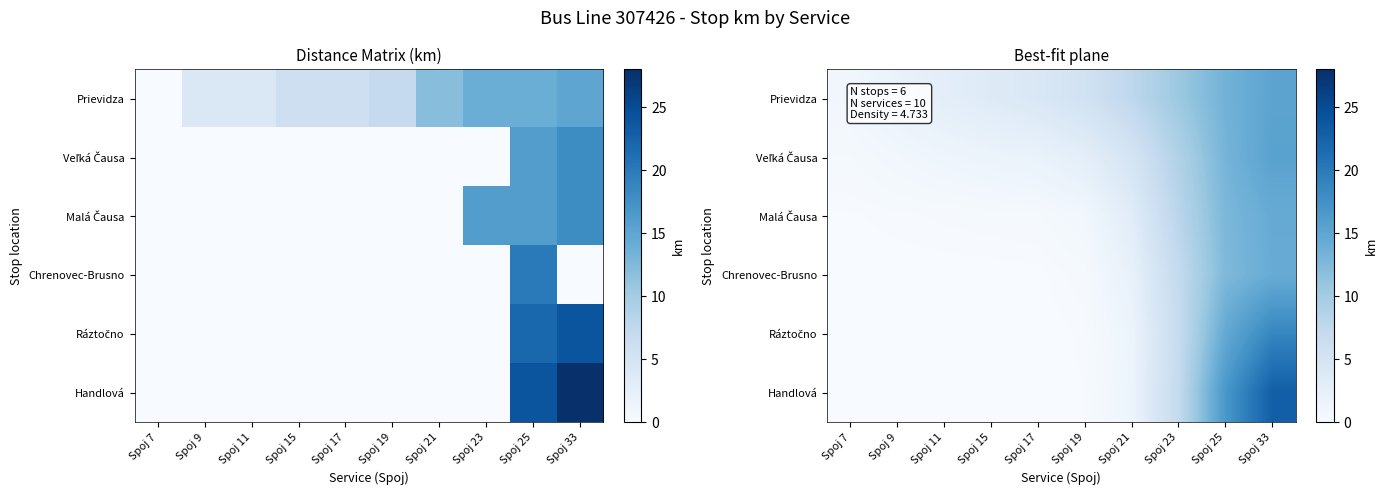

Is the value of Prievidza at Spoj 11 greater than the value of Handlová at Spoj 33?

No